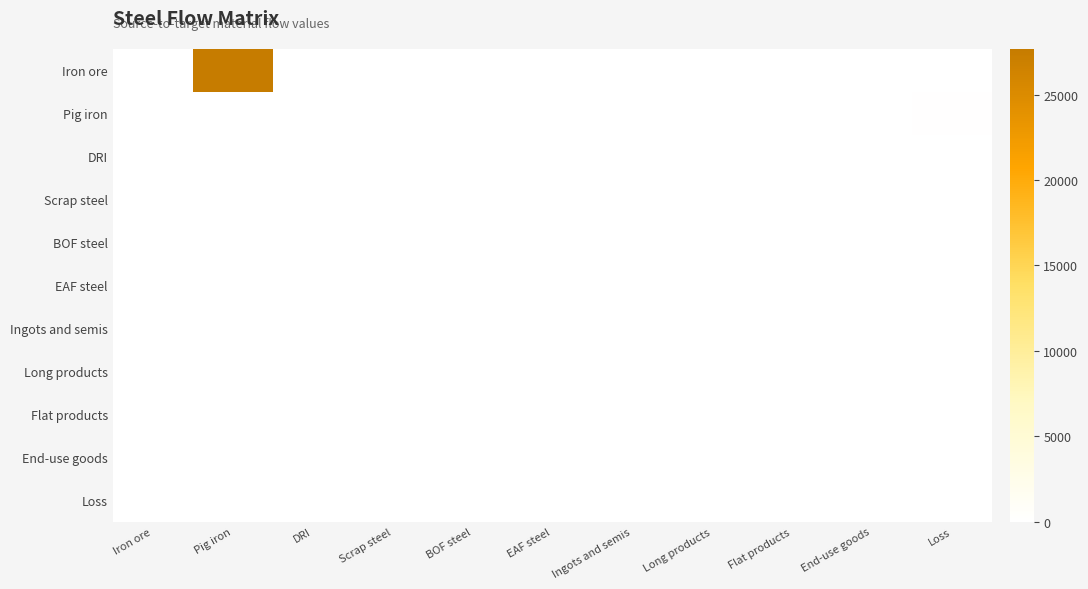

At how many categories does at least one series exceed 3767?

1